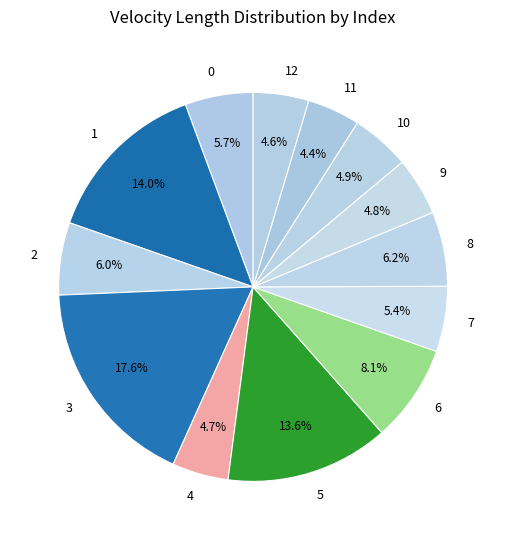

To the nearest percent, what percentage of the pie is 12?

5%